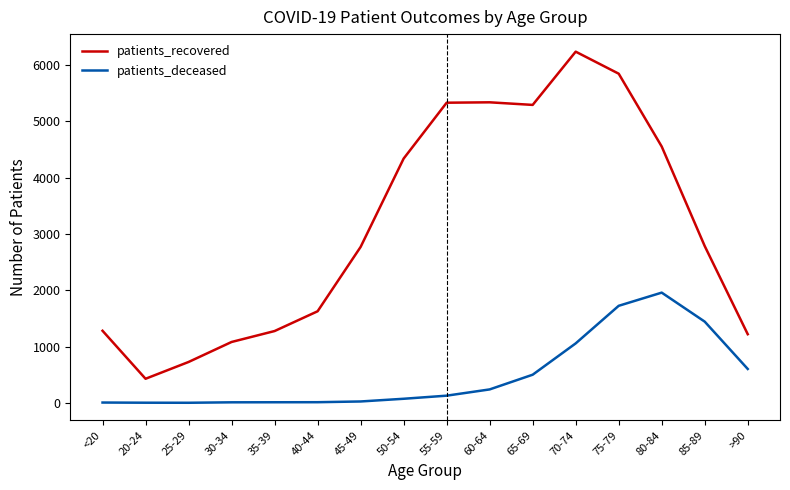

How many lines are shown in the chart?

2